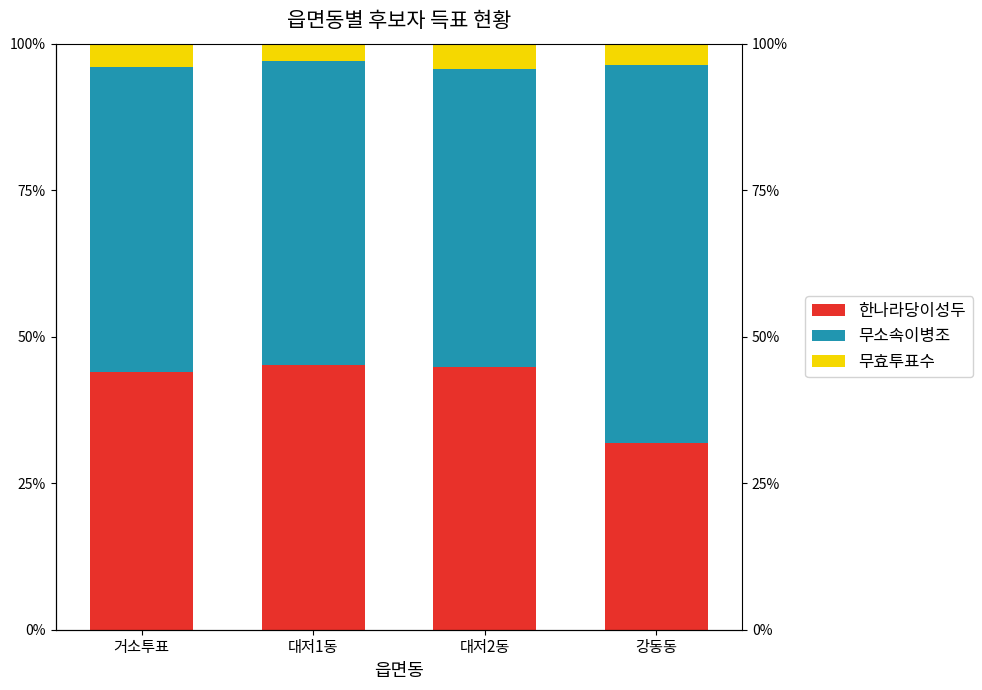

Between 대저2동 and 대저1동, which is larger?

대저1동